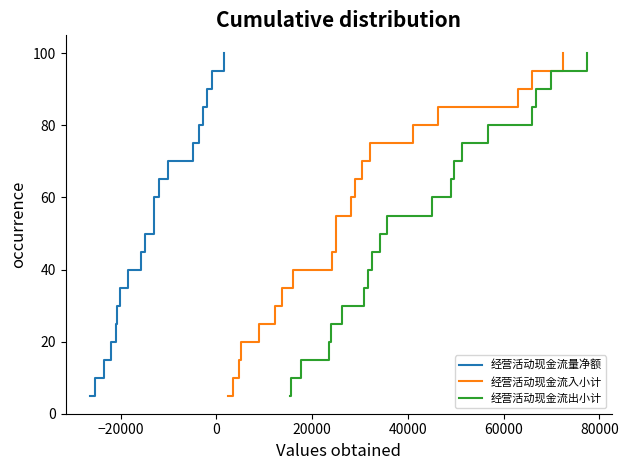

What is the sum of all 经营活动现金流出小计 values?

1050.0